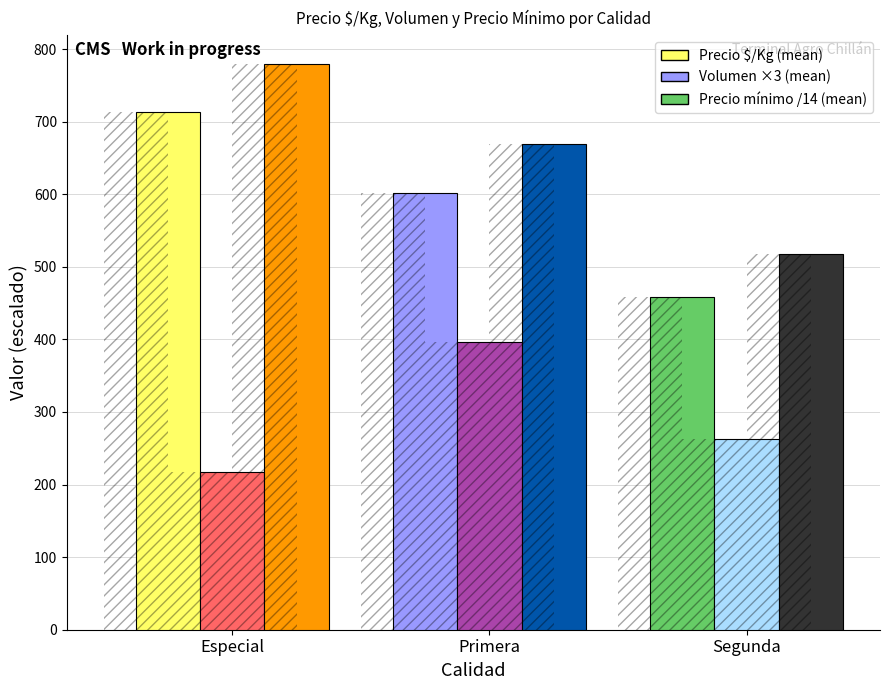

At which category does the chart reach its minimum across all series?

Especial